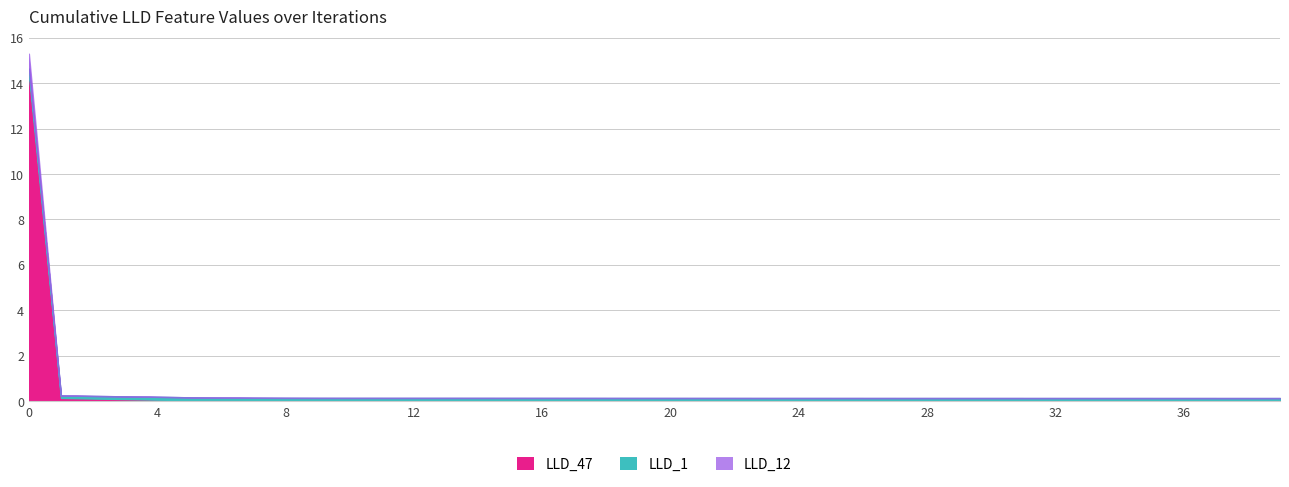

Between 11 and 12, which is larger?

12